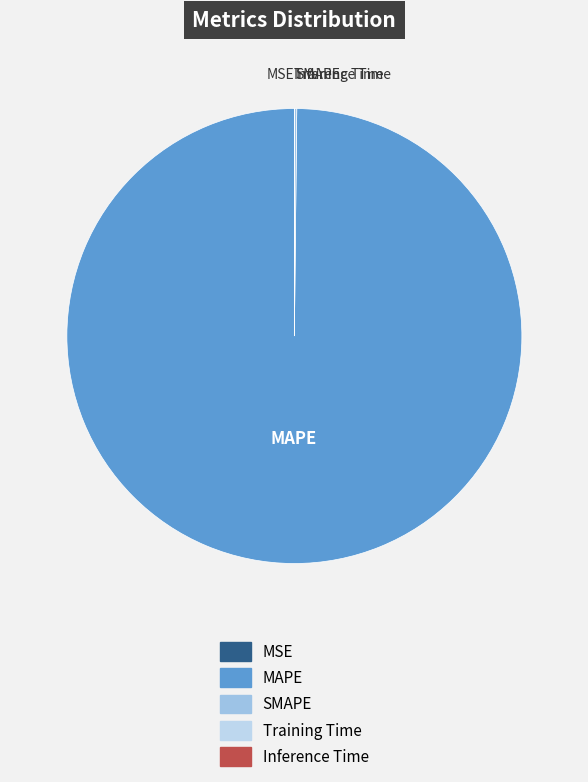

Is there any slice that represents more than half of the pie?

Yes